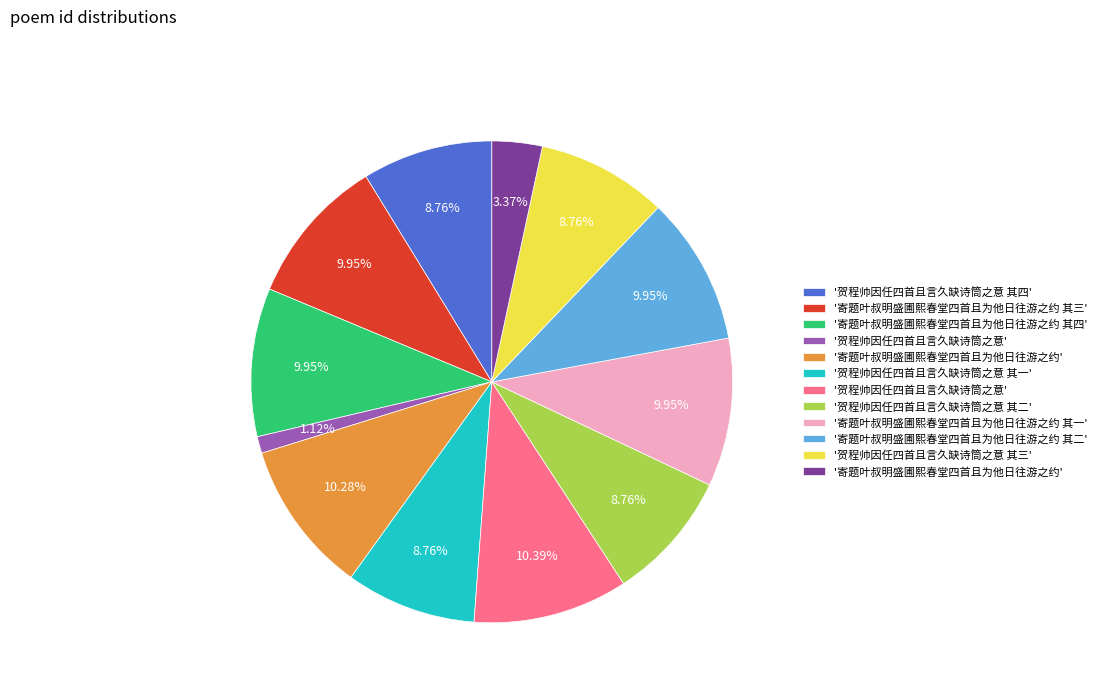

Does any single category account for the majority?

No